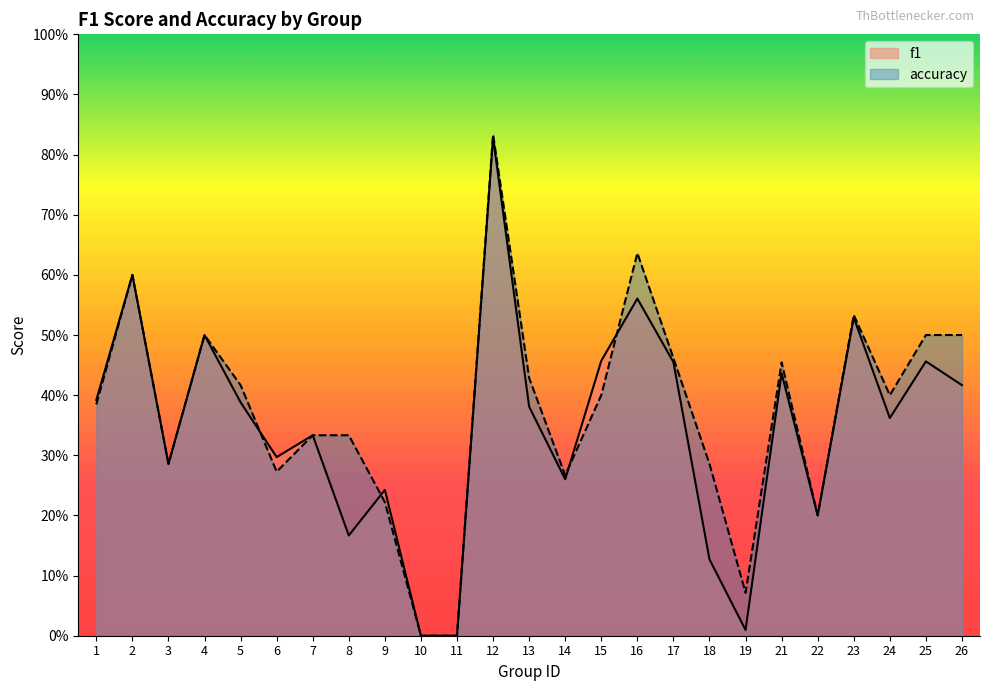

List the labels in order of accuracy value, smallest first.

10, 11, 19, 22, 9, 14, 6, 3, 18, 7, 8, 1, 15, 24, 5, 13, 21, 17, 4, 25, 26, 23, 2, 16, 12